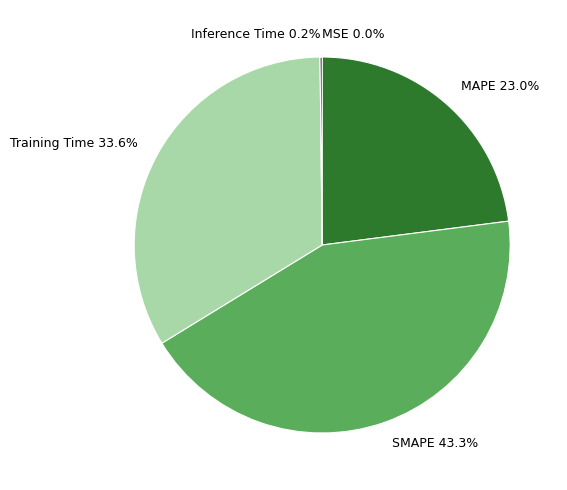

What percentage is NOT represented by Training Time?

66.4%